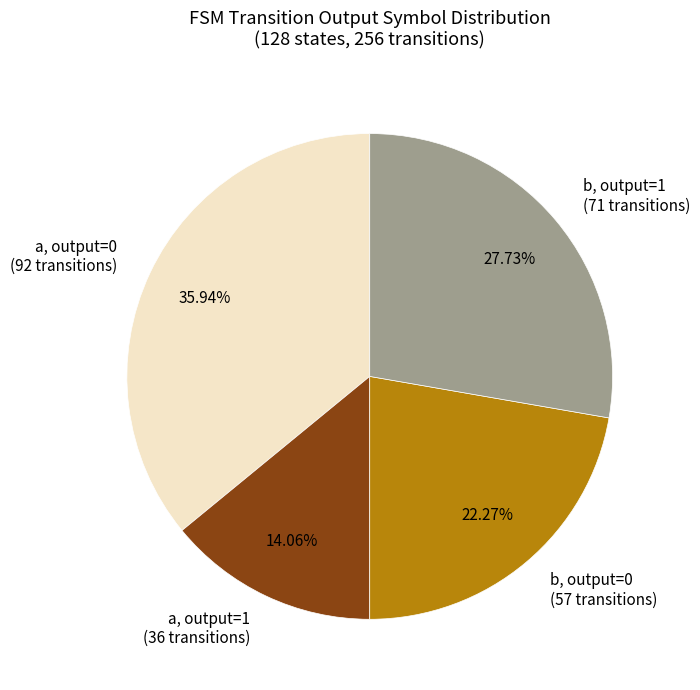

Rank the categories by value from highest to lowest.

a, output=0 (92 transitions), b, output=1 (71 transitions), b, output=0 (57 transitions), a, output=1 (36 transitions)